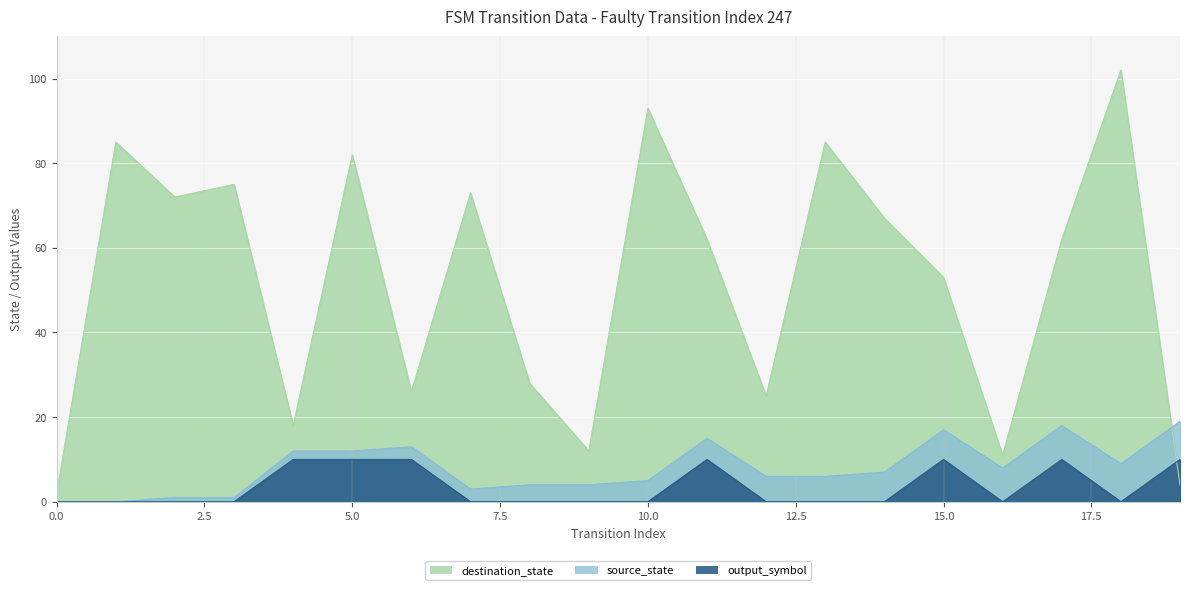

What is the greatest value displayed?

102